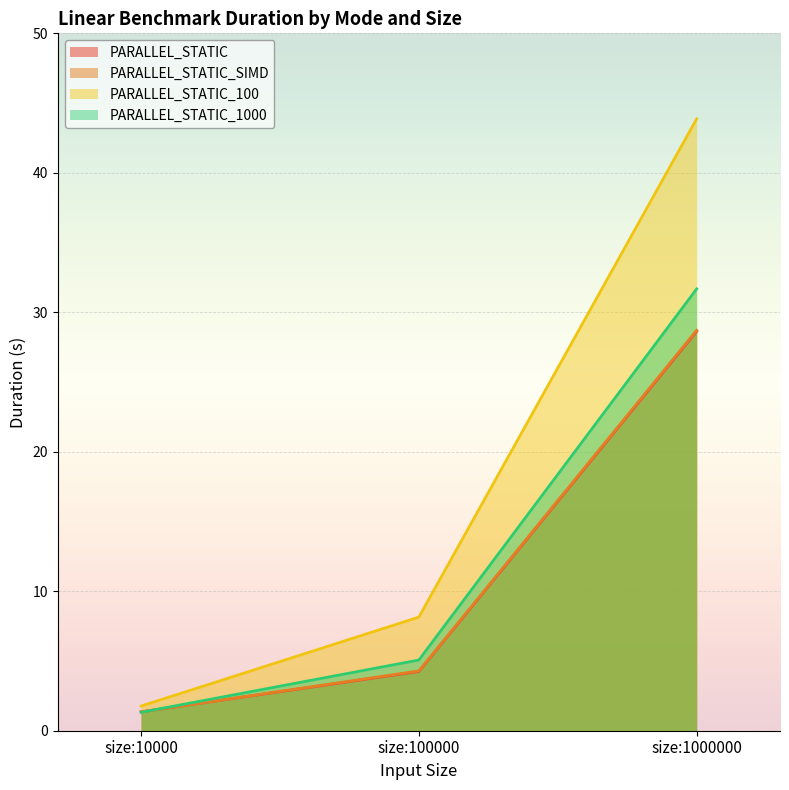

What is the value of the PARALLEL_STATIC point at the 3rd from the left?

28.6